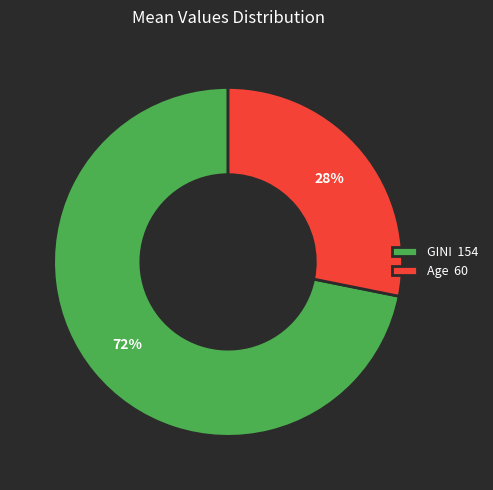

True or false: GINI accounts for 72% of the total.

True